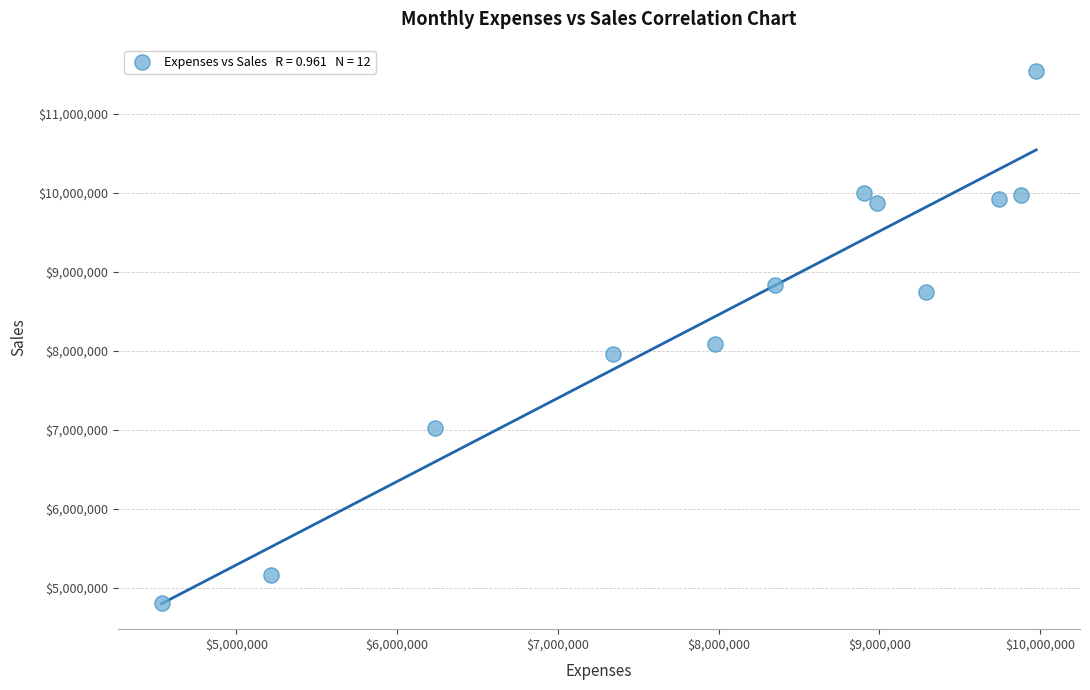

What is the average X value?

8036300